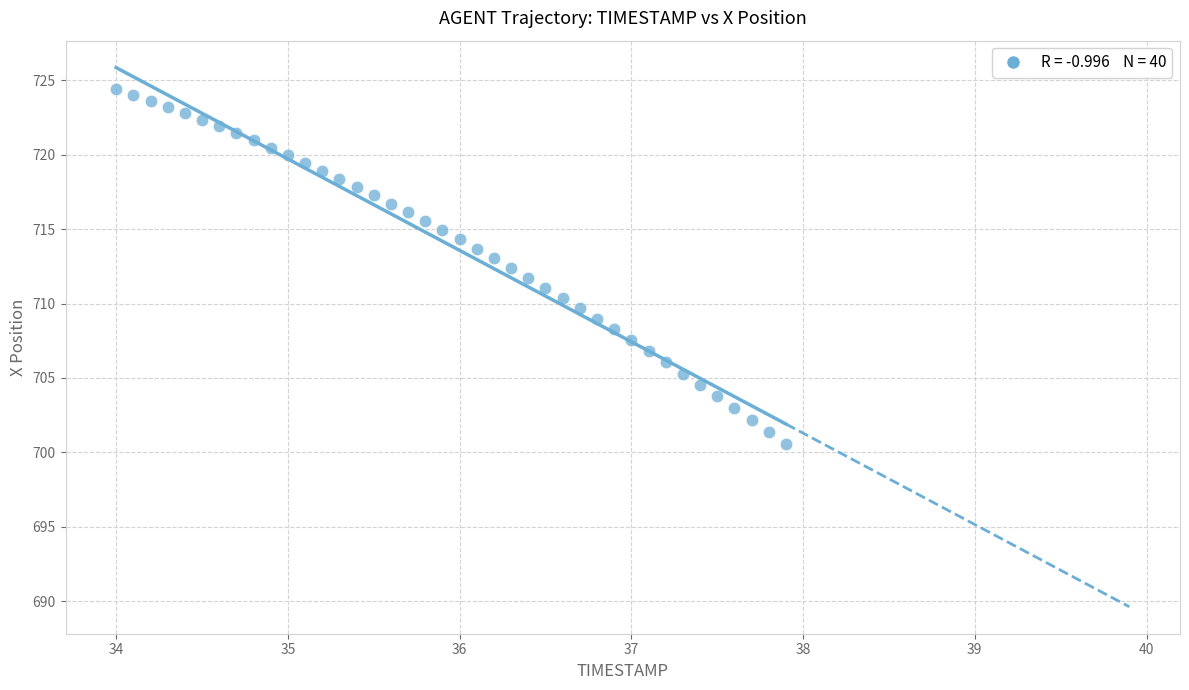

What is the range of Y values (max minus min)?

23.8